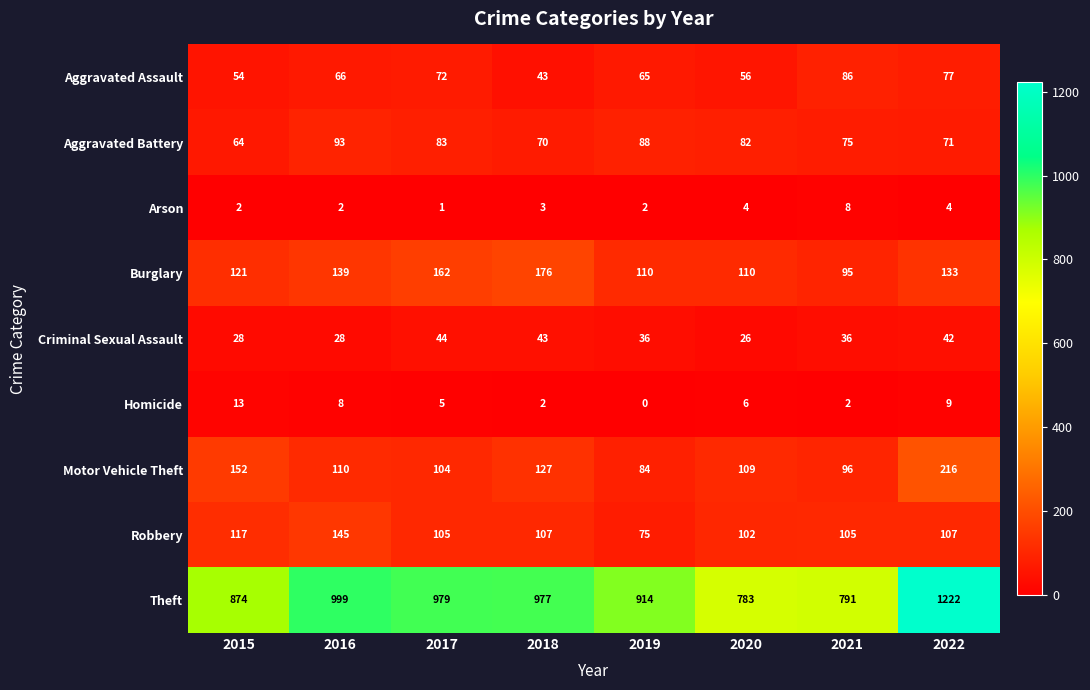

What is the difference between the highest and lowest values at 2019?

914